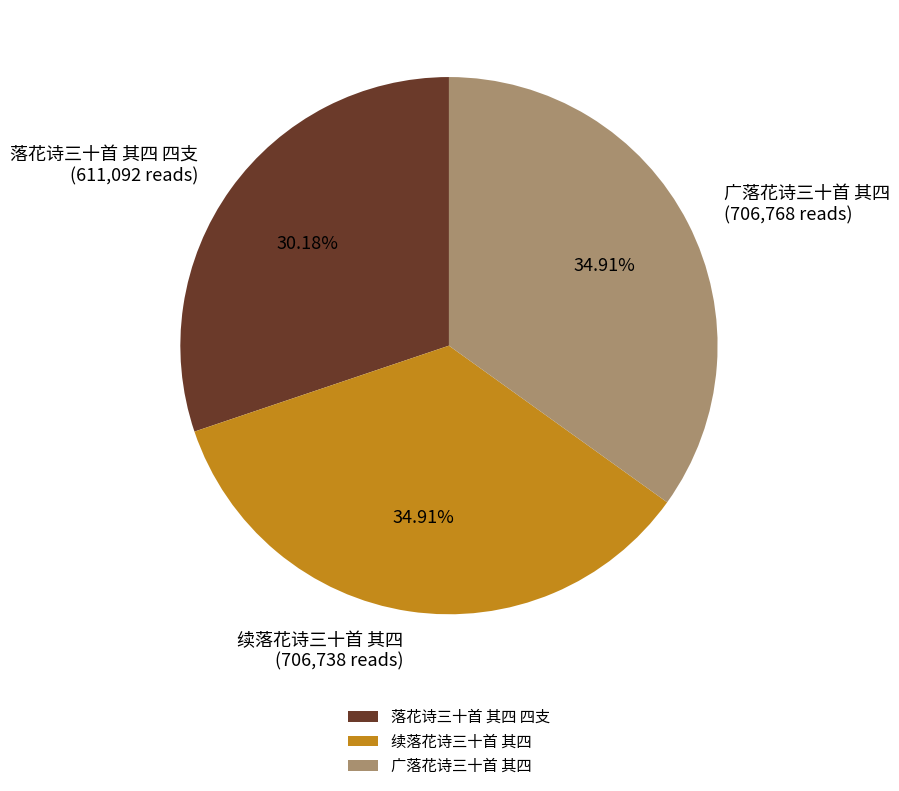

What percentage do 广落花诗三十首 其四 and 续落花诗三十首 其四 together represent?

69.8%